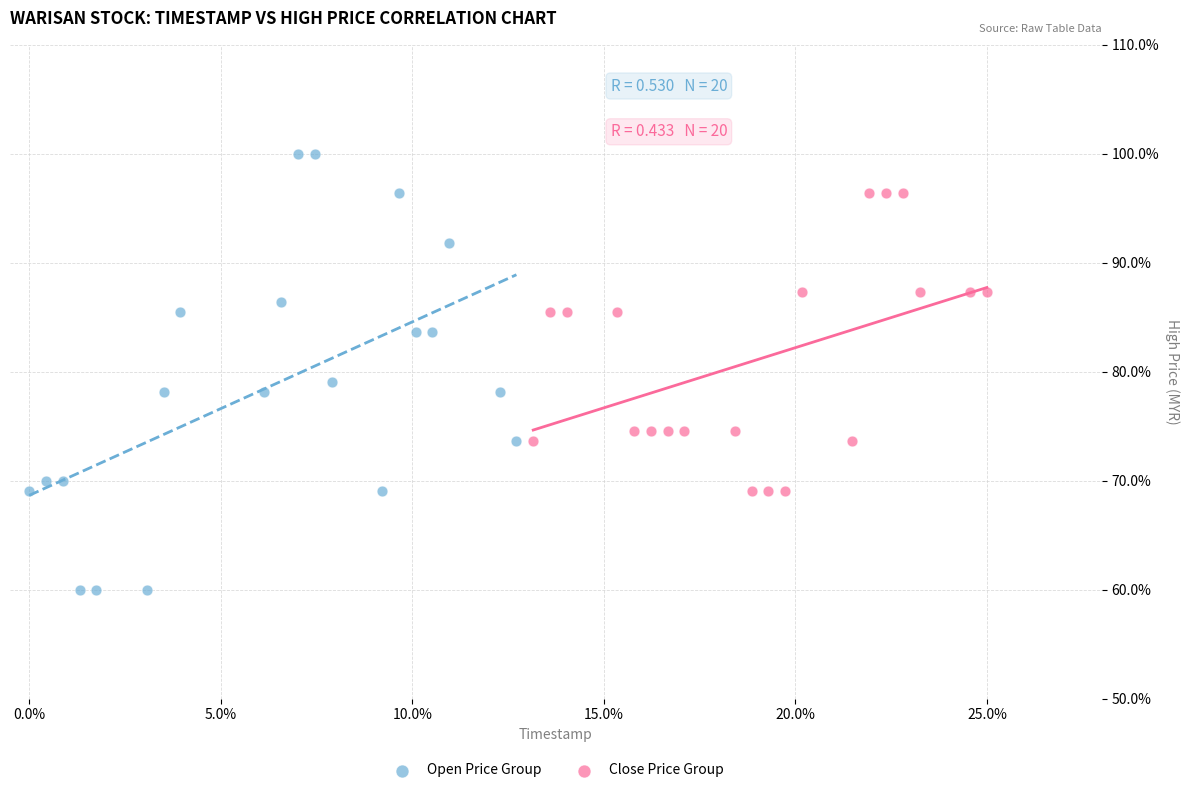

Which series has the largest Y range (max minus min)?

Open Price Group